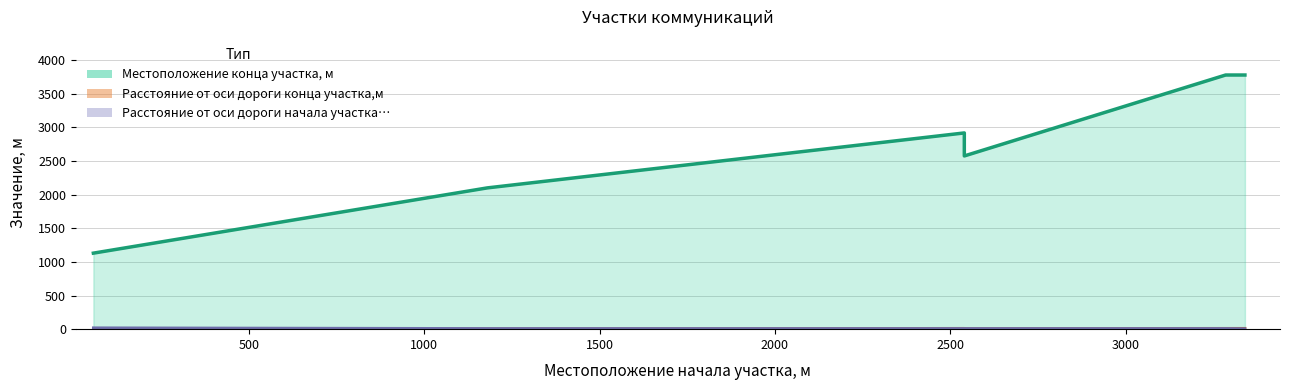

How many lines are shown in the chart?

3